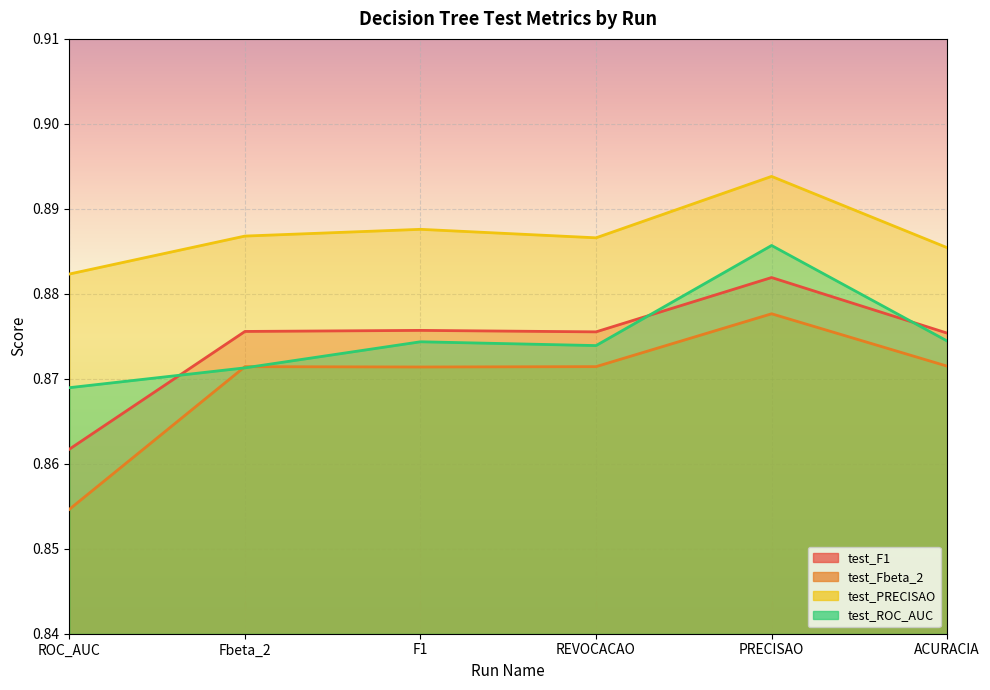

Which series has the widest spread of values?

test_Fbeta_2